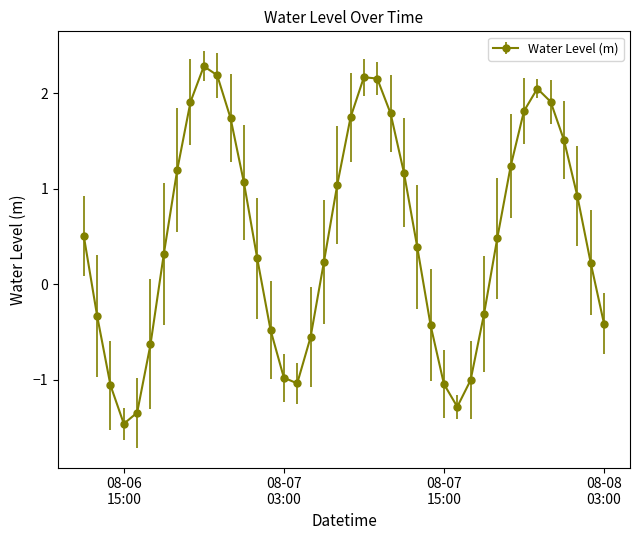

True or false: there are more than 1 points higher than both neighbors.

True